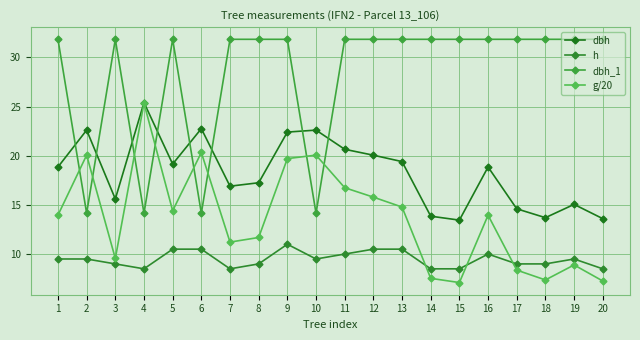

Between 12 and 14, which series saw the biggest shift?

g/20